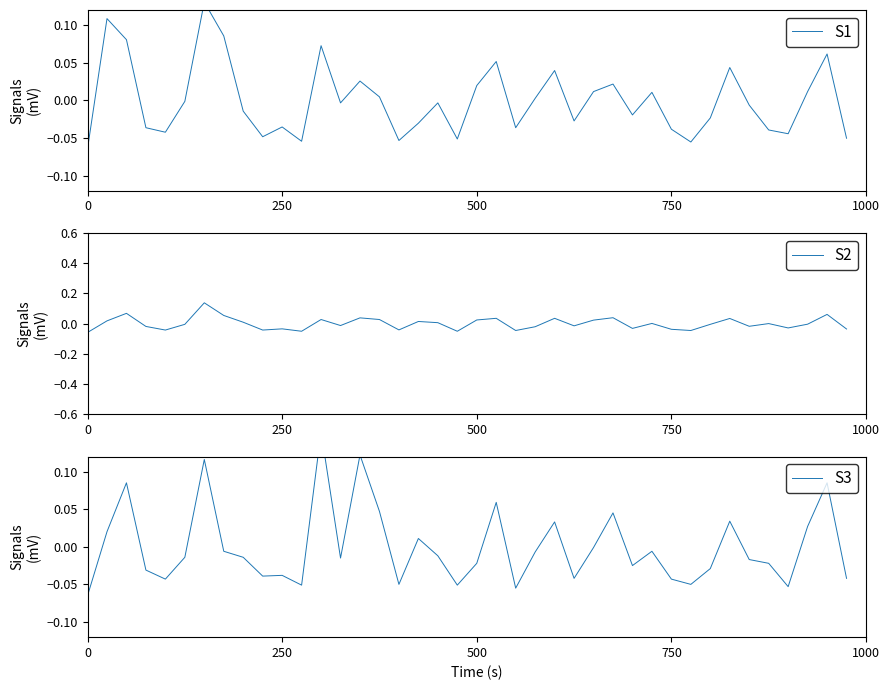

True or false: S3 has a value of -0.0 at 34.

False